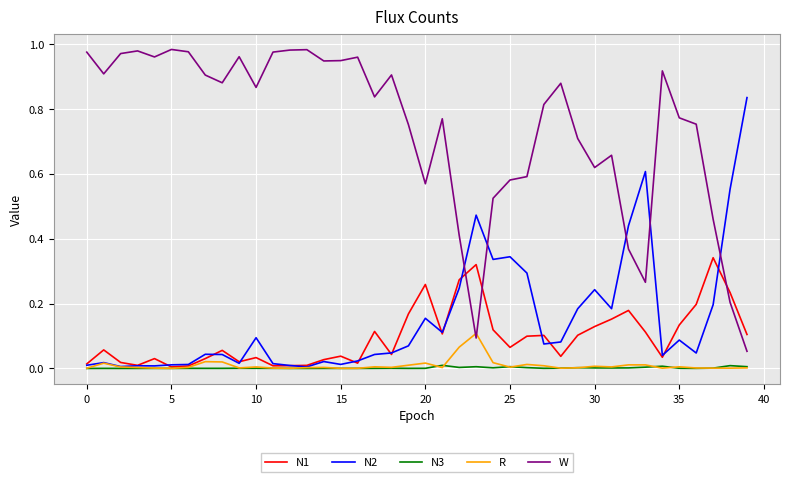

List the series in order of their peak value, highest first.

W, N2, N1, R, N3